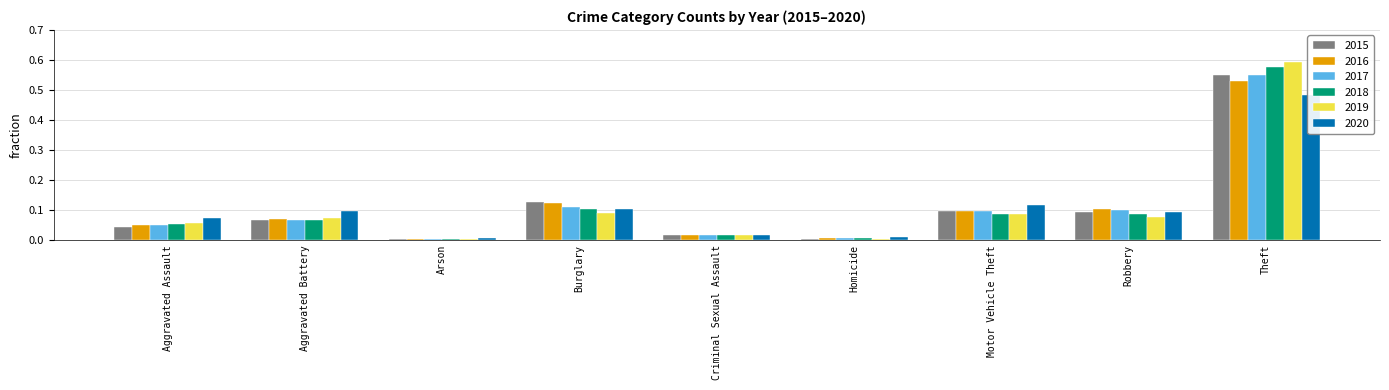

What is the difference between the maximum and minimum values in the 2018 series?

0.6